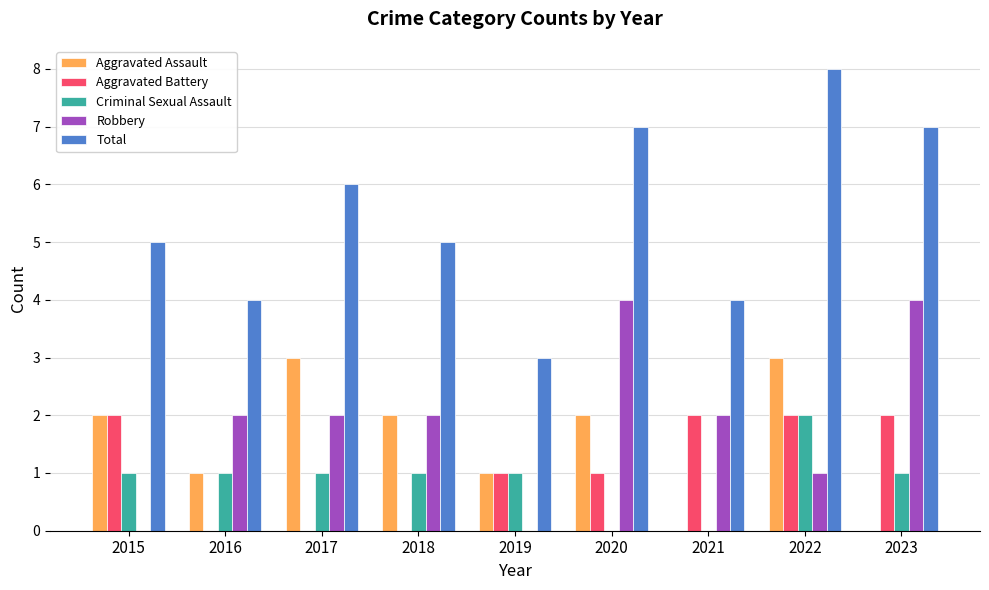

The value of Total at 2017 is 6. True or false?

True